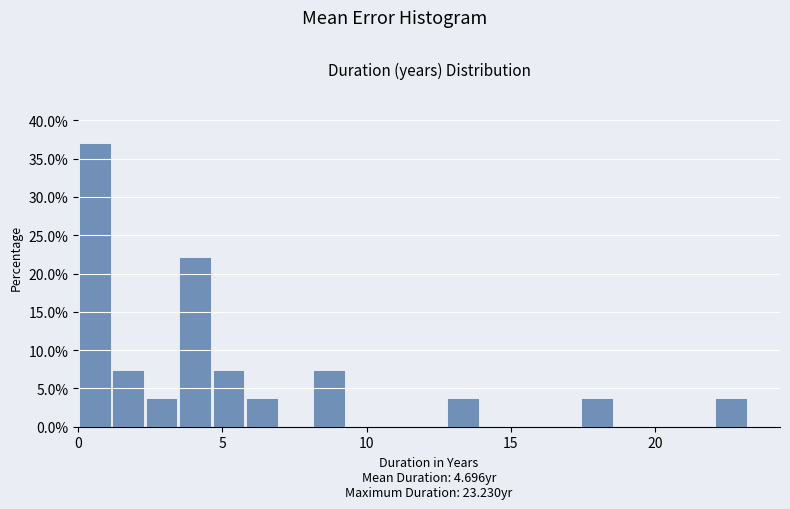

Read against the x-axis, roughly where is the centre of the tallest bar?

0.5